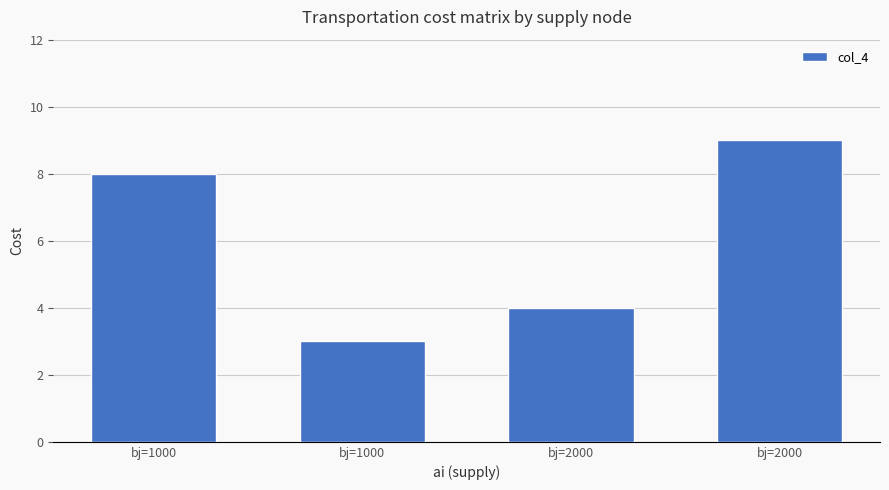

Count the number of data series in this chart.

1